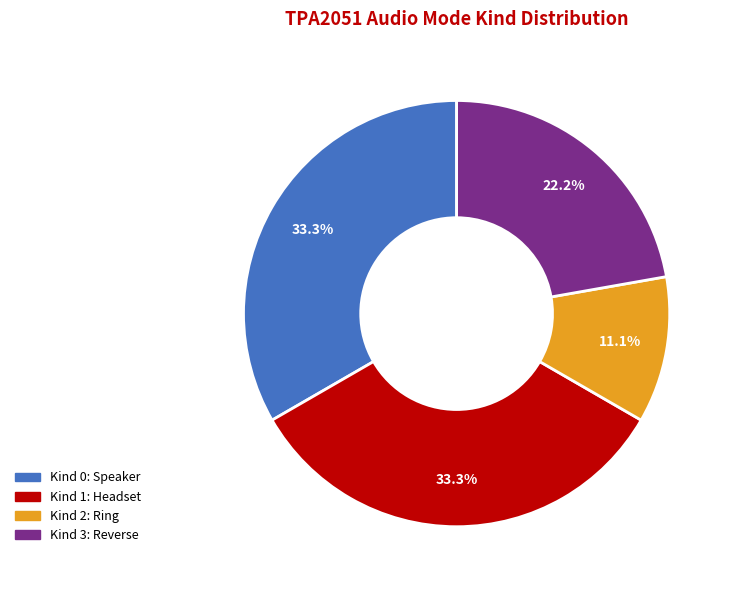

What is the total percentage of Kind 3: Reverse and Kind 2: Ring?

33.3%